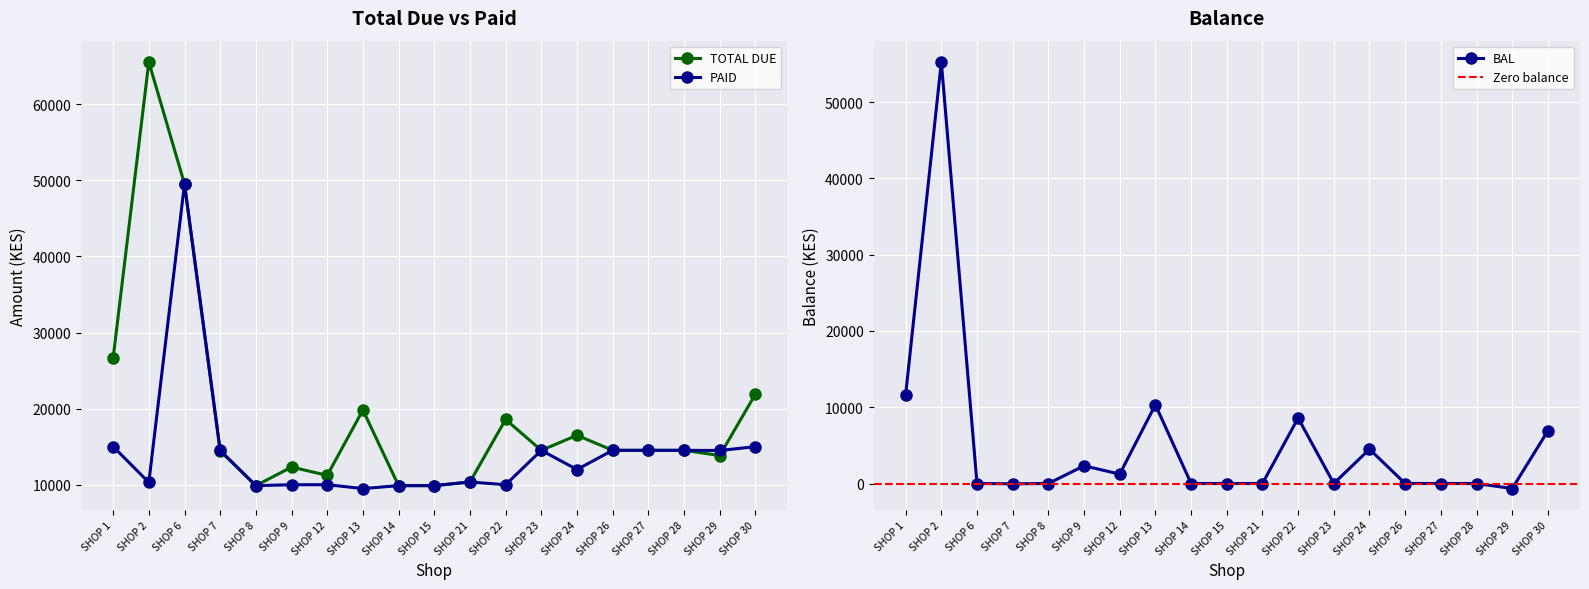

What is the maximum value for BAL?

55246